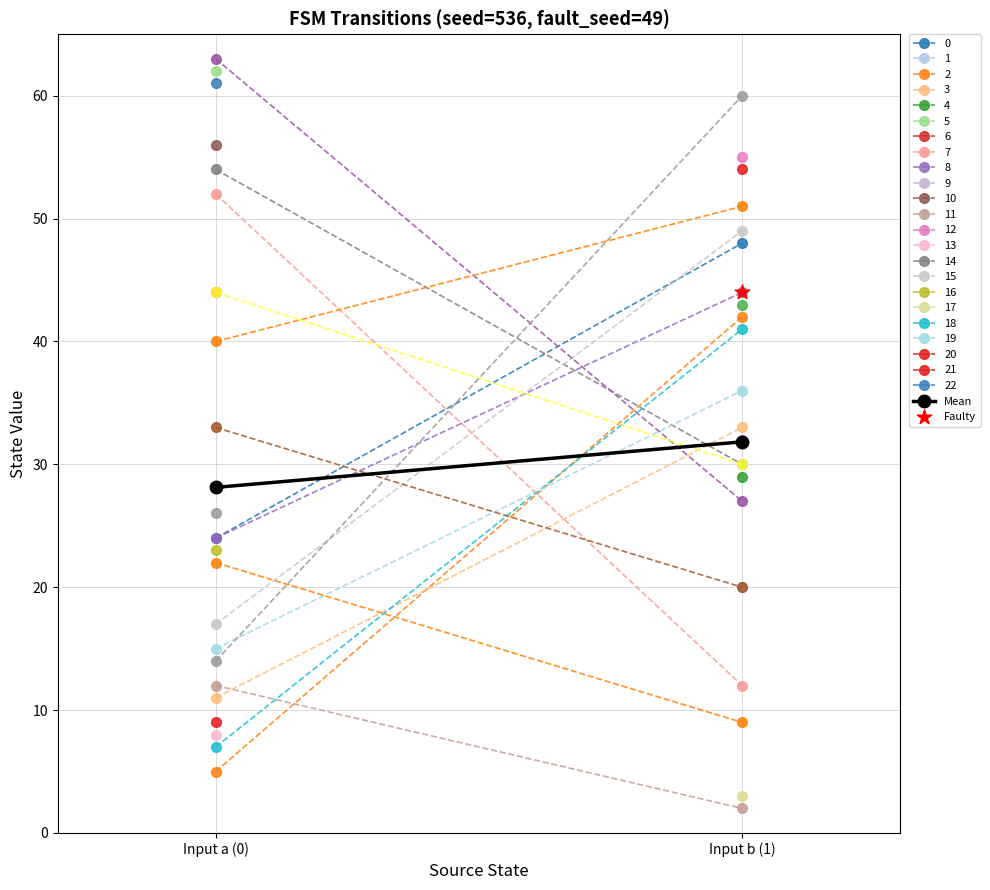

What is the ratio of the value at Input a (0) to the value at Input b (1)?

0.9